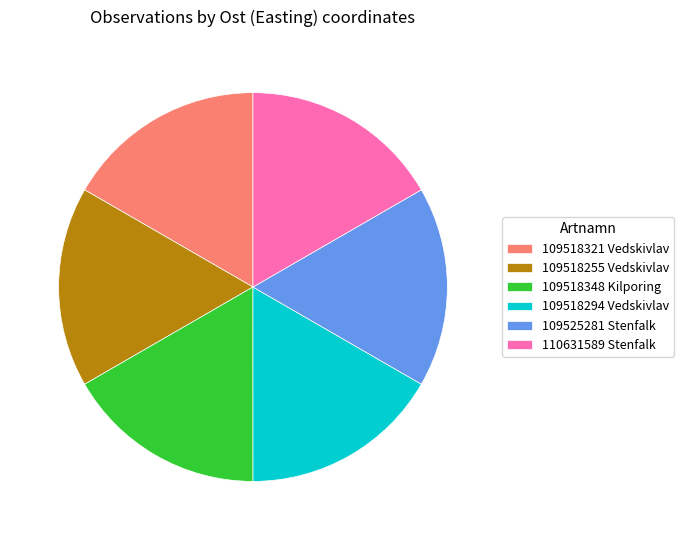

Is 109518294 Vedskivlav the majority of the pie?

No